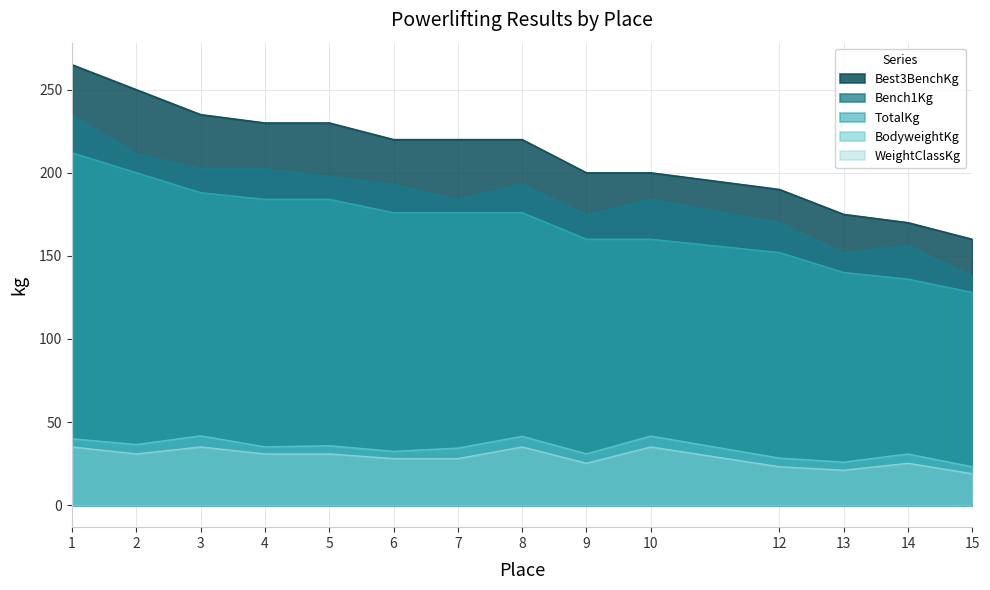

True or false: BodyweightKg and Bench1Kg intersect in this chart.

False